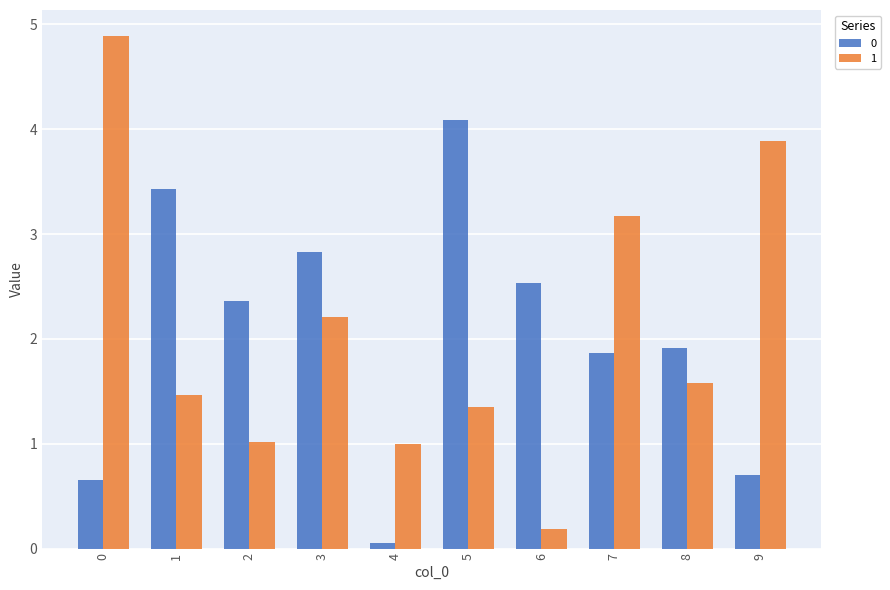

The value of 1 at 5 is 1.4. True or false?

True